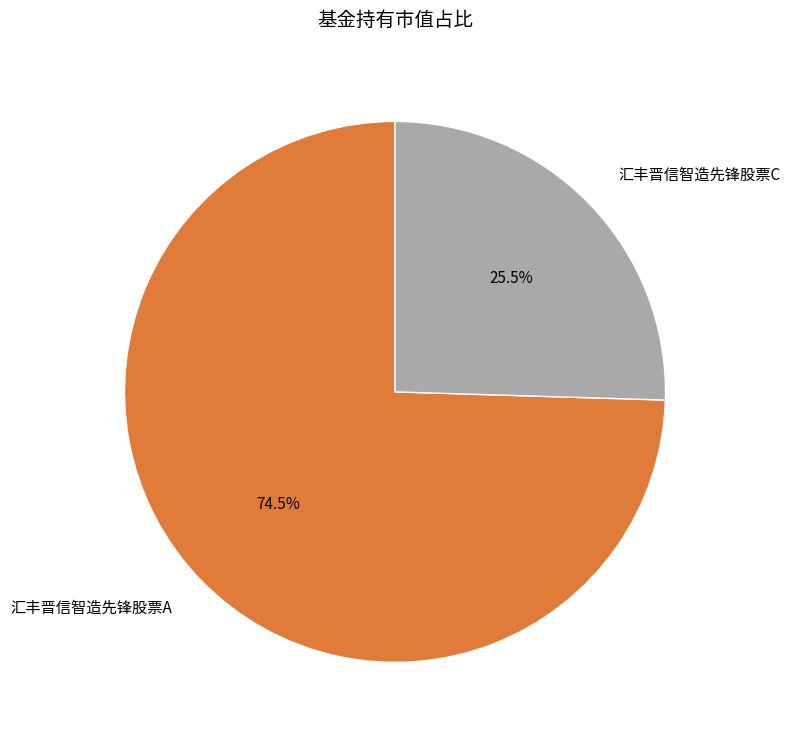

What is the smallest slice in the pie chart?

汇丰晋信智造先锋股票C